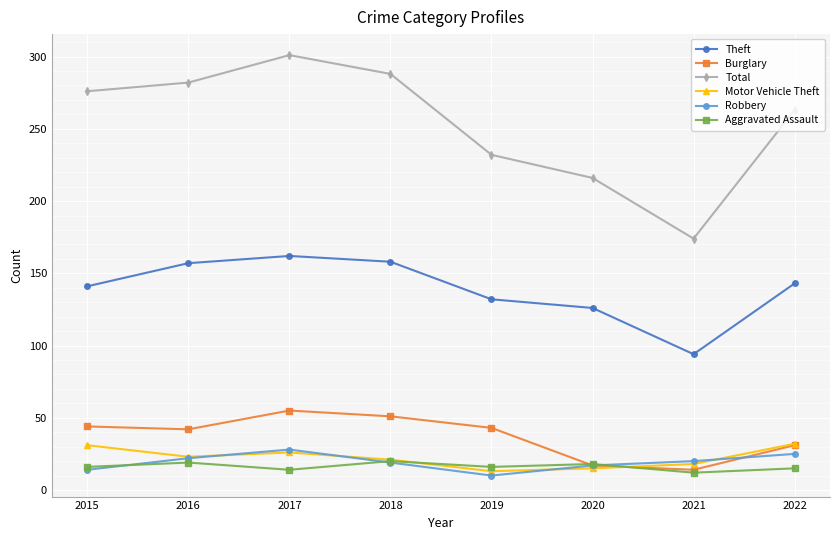

Does the chart display data point markers on the line(s)?

Yes